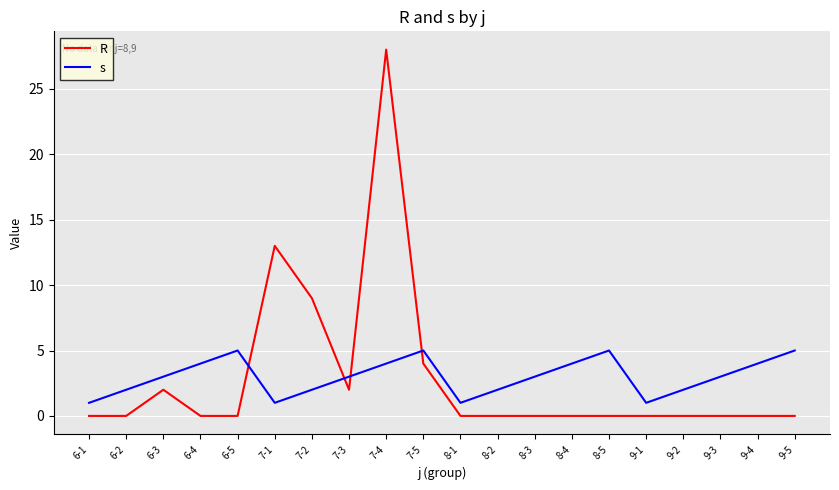

Rank the series by their maximum value, from lowest to highest.

s, R